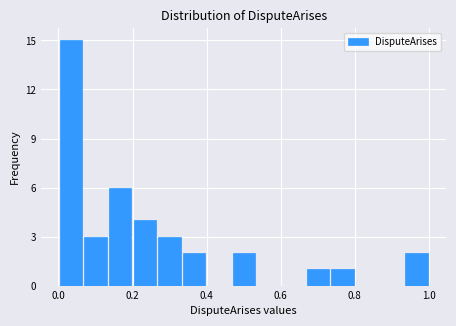

Read against the x-axis, roughly where is the centre of the tallest bar?

0.04